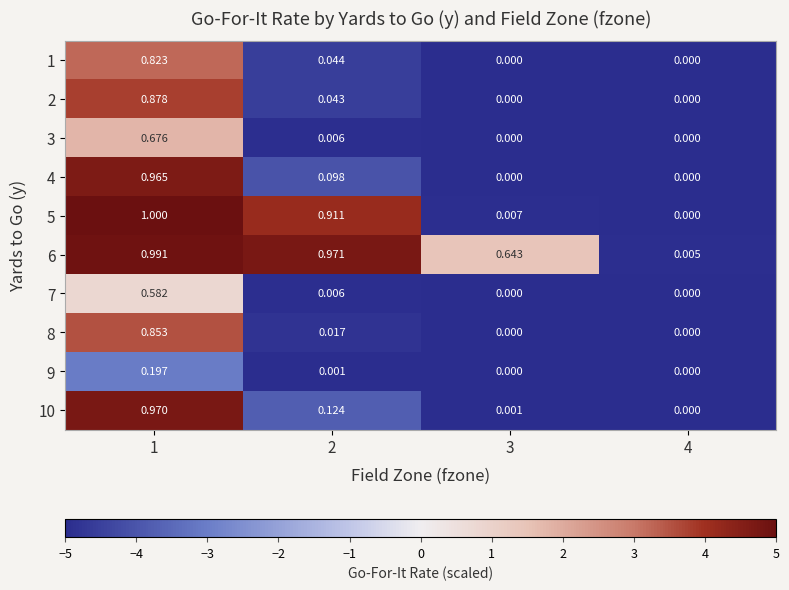

Is the value of 8 at 3 greater than the value of 1 at 1?

No